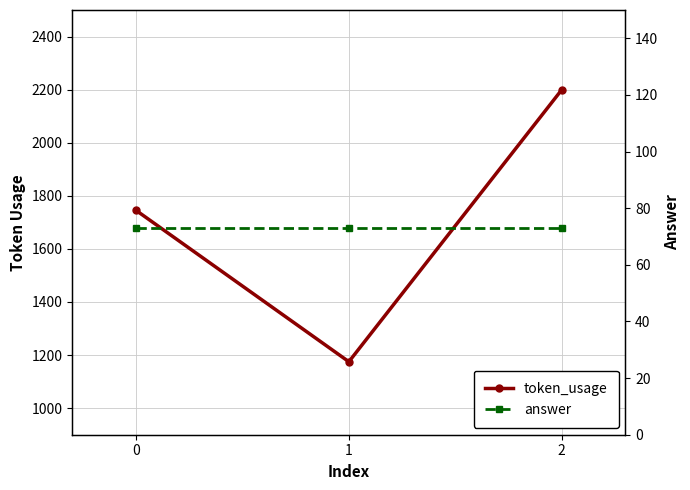

What is the value of the answer point at the 1st from the left?

73